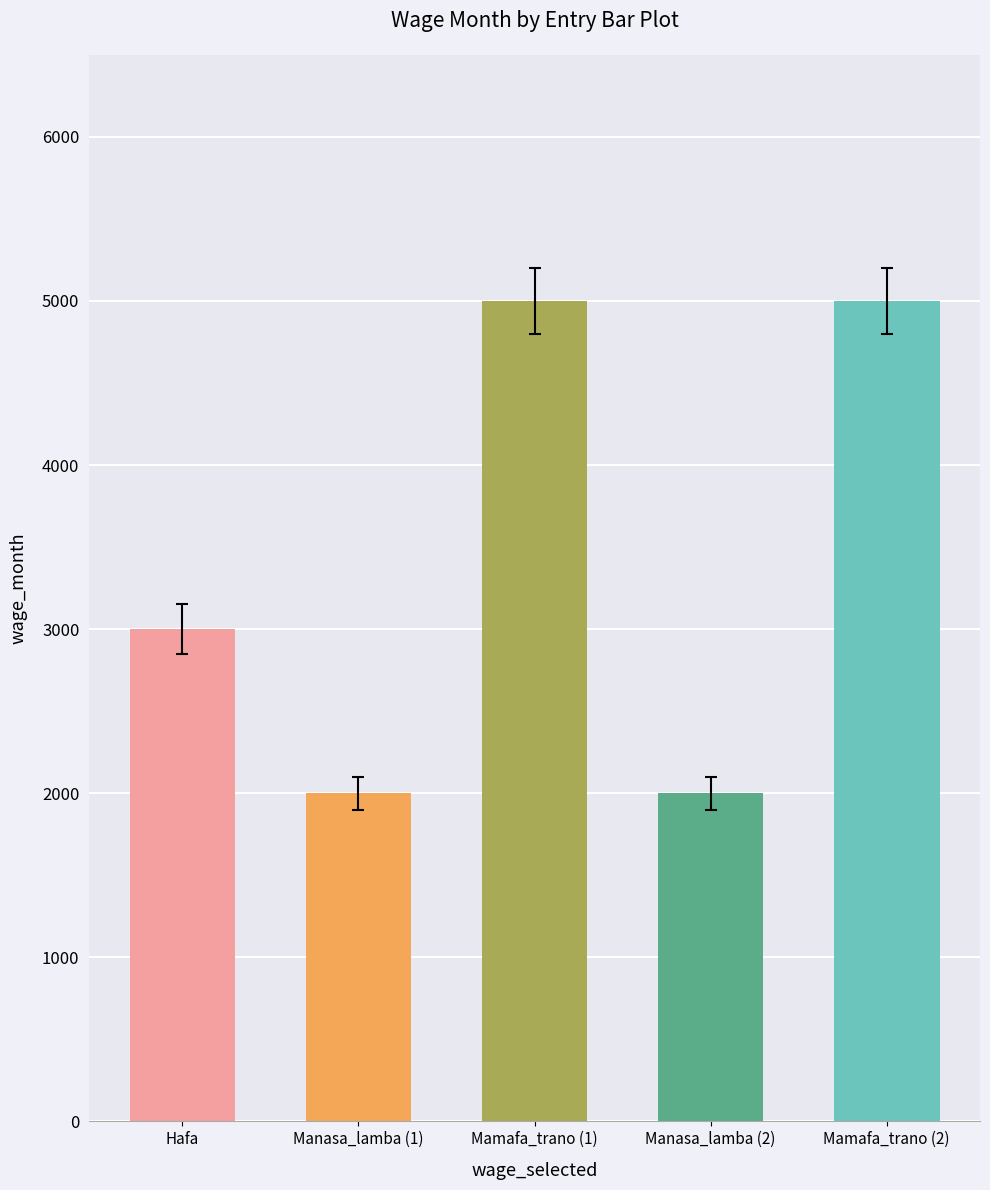

What position from the left is Mamafa_trano (2)?

5